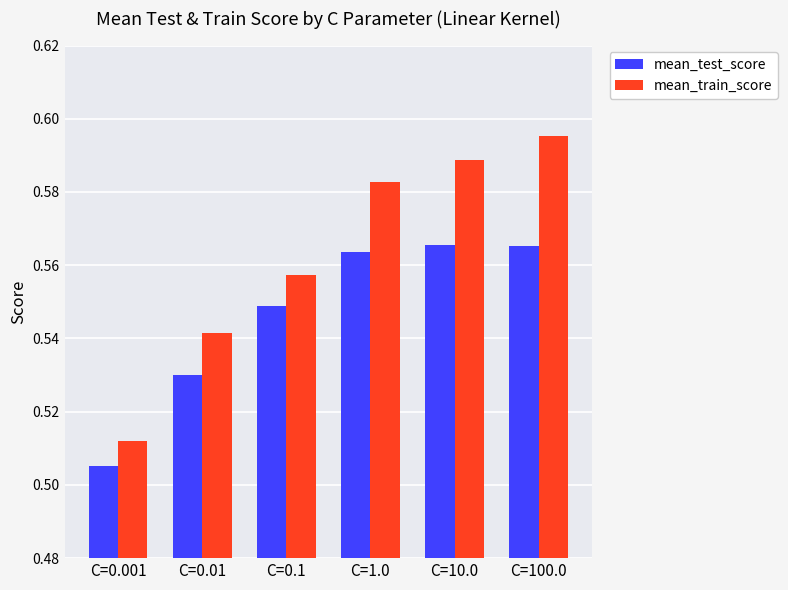

True or false: mean_train_score has a value of 0.9 at C=0.01.

False